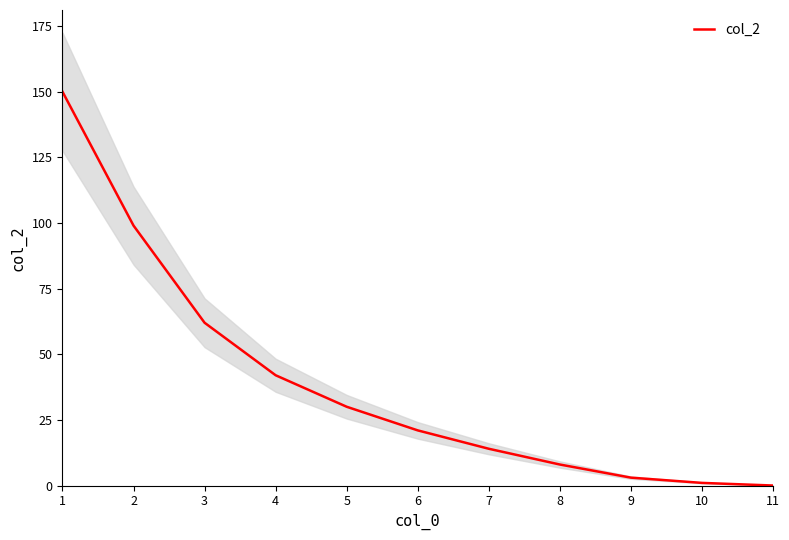

What is the greatest value displayed?

150